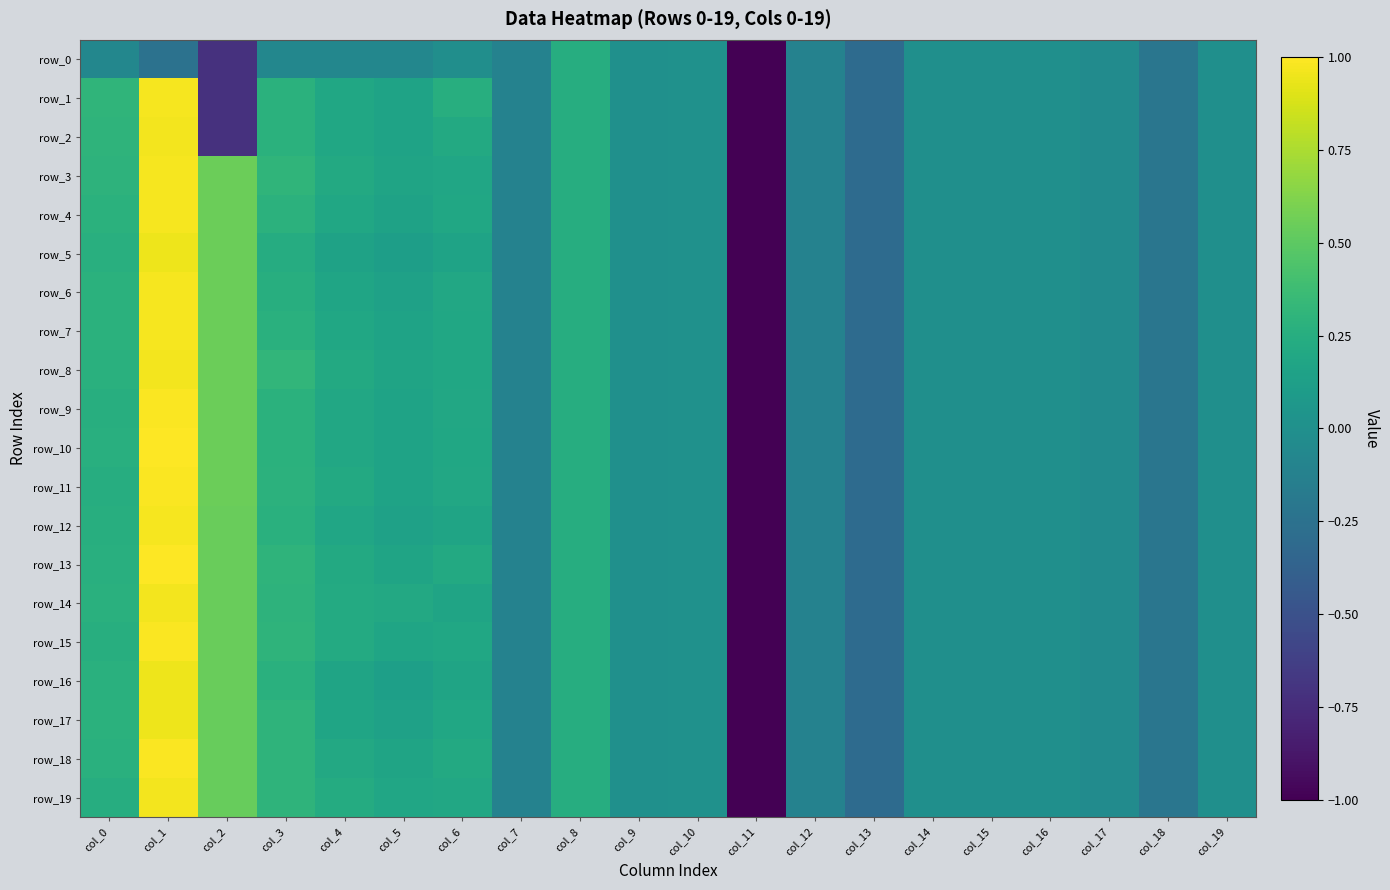

Read the row_0 value at col_7.

-0.1